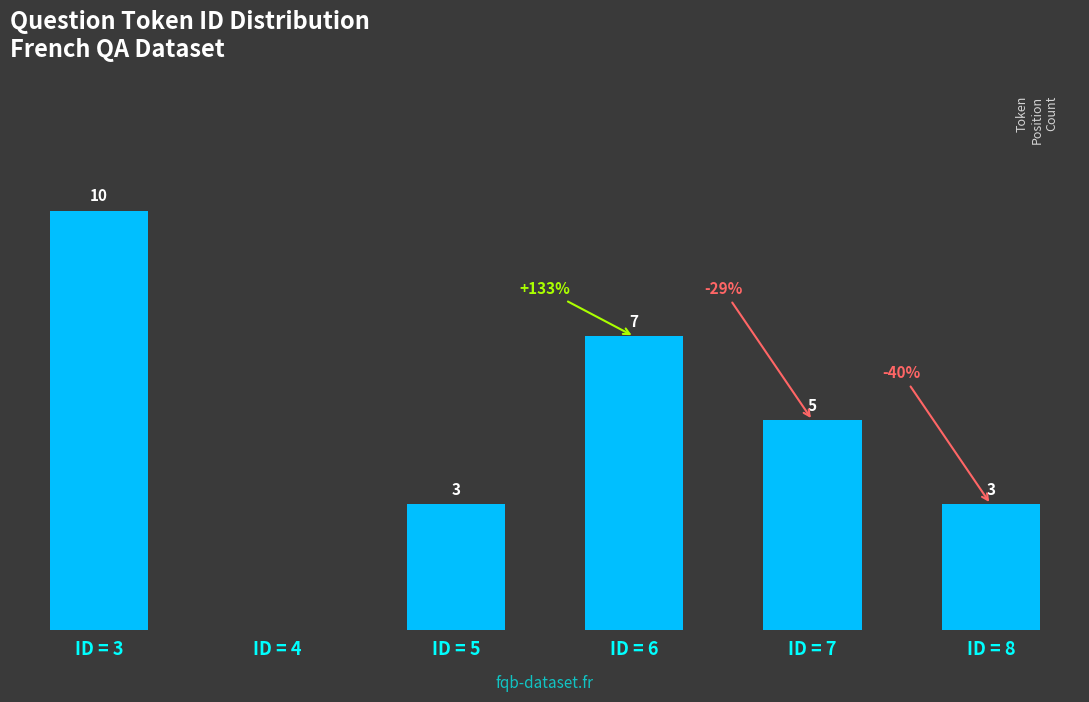

Where does the data first go above 5?

ID = 3